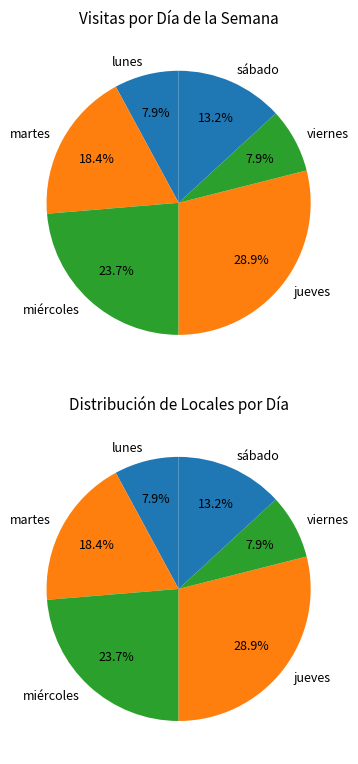

To the nearest percent, what is the average slice percentage?

17%